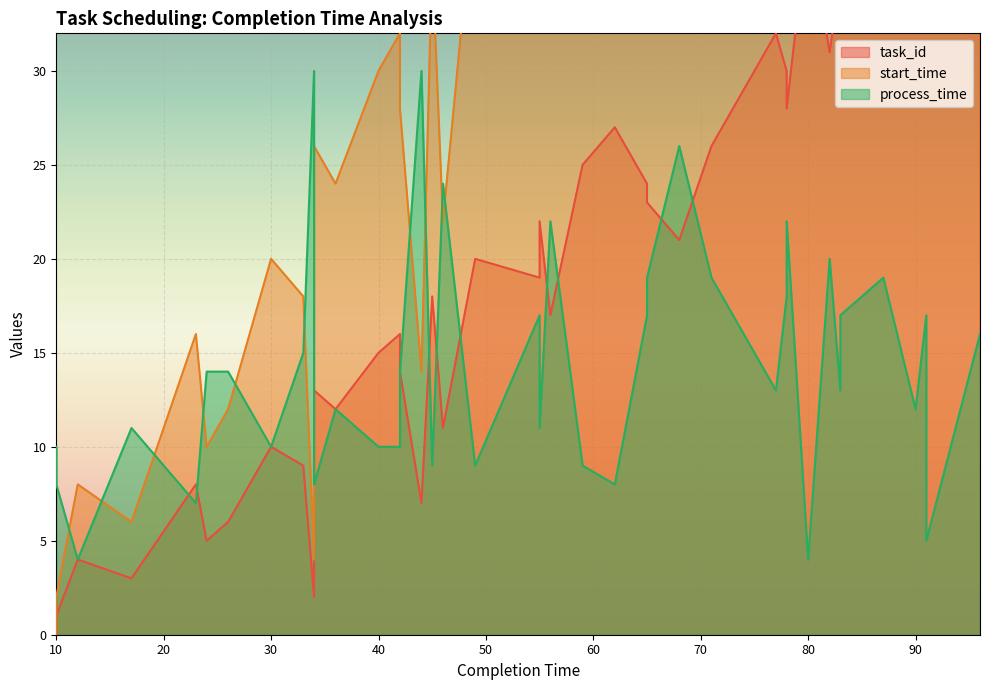

Which series has the widest spread of values?

start_time